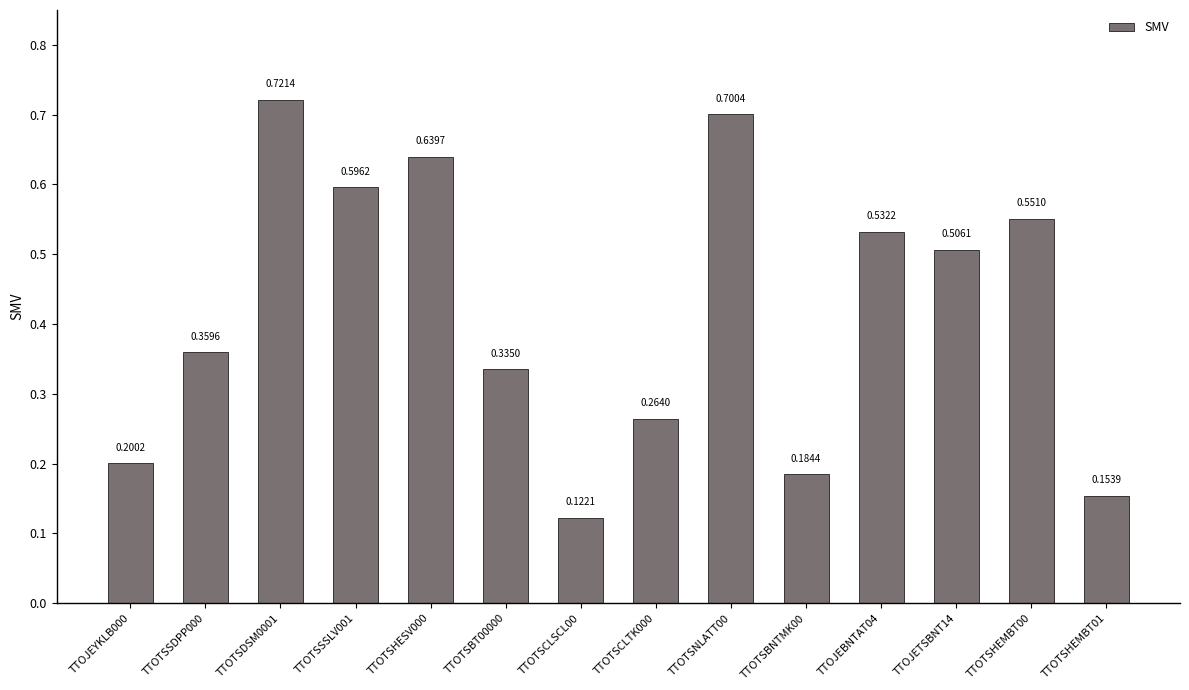

What is the label of the 2nd bar from the left?

TTOTSSDPP000